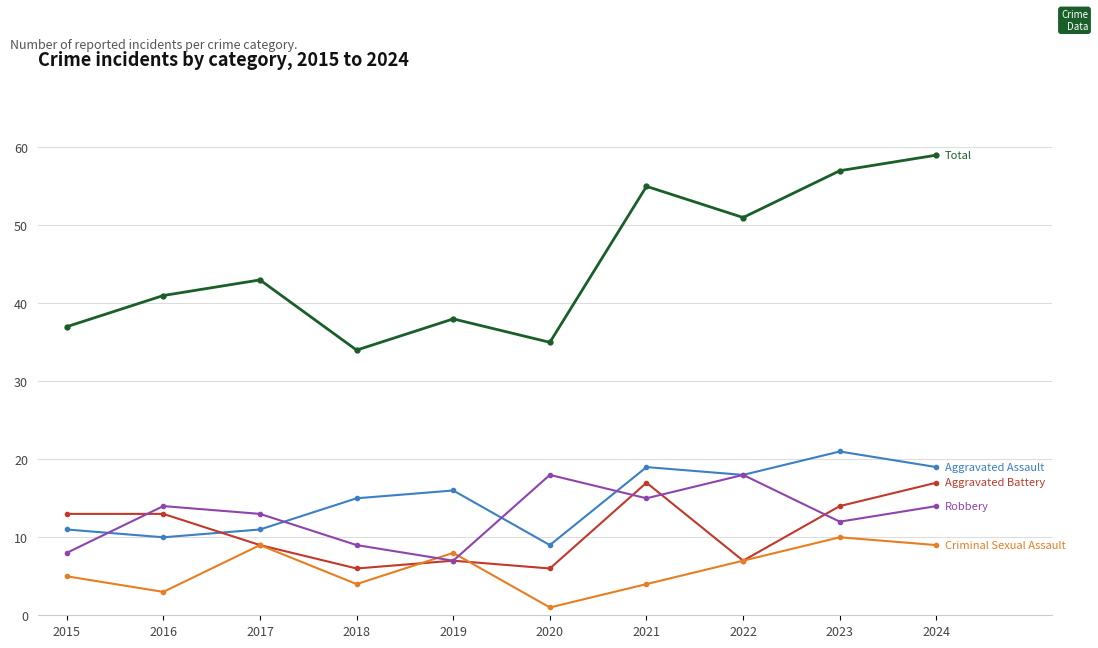

At which category is the sum across all series the highest?

2024